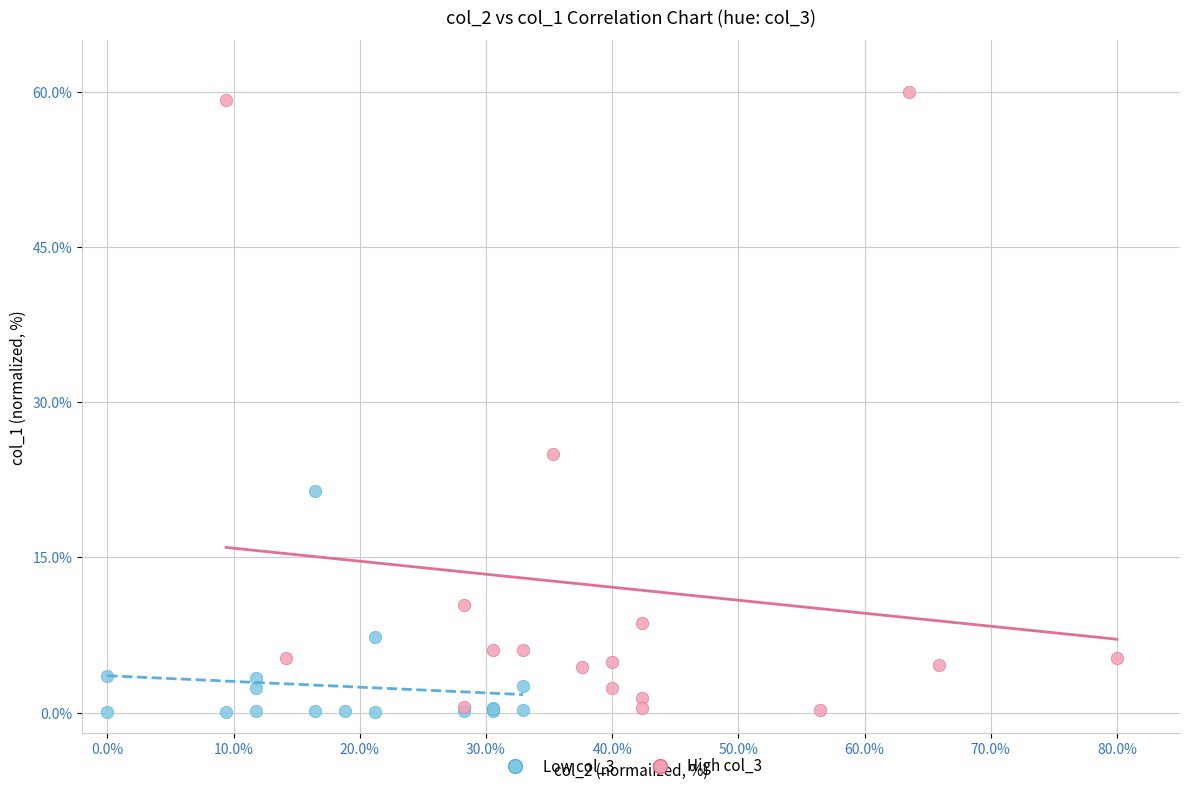

Which series reaches the maximum Y coordinate?

High col_3